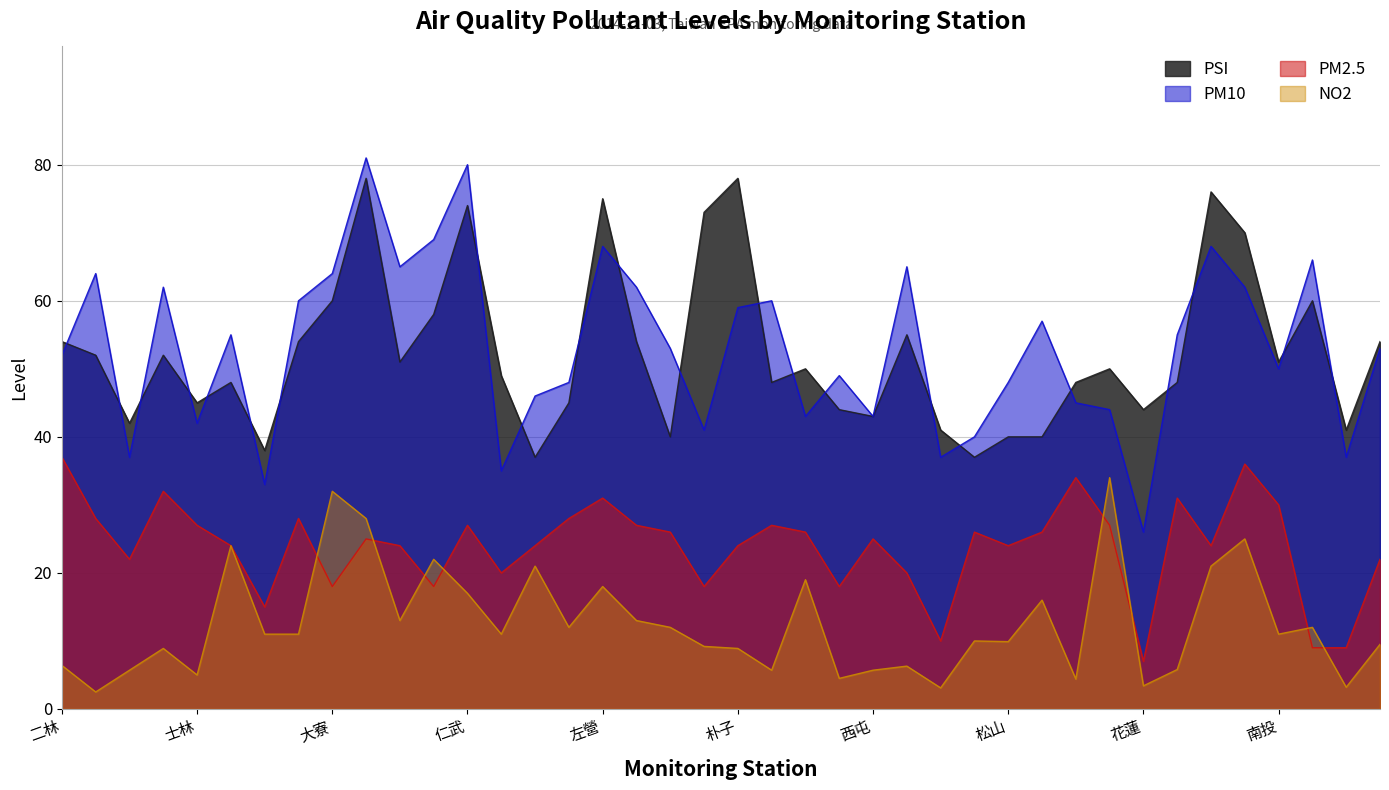

What is the label of the 6th point from the left?

大同